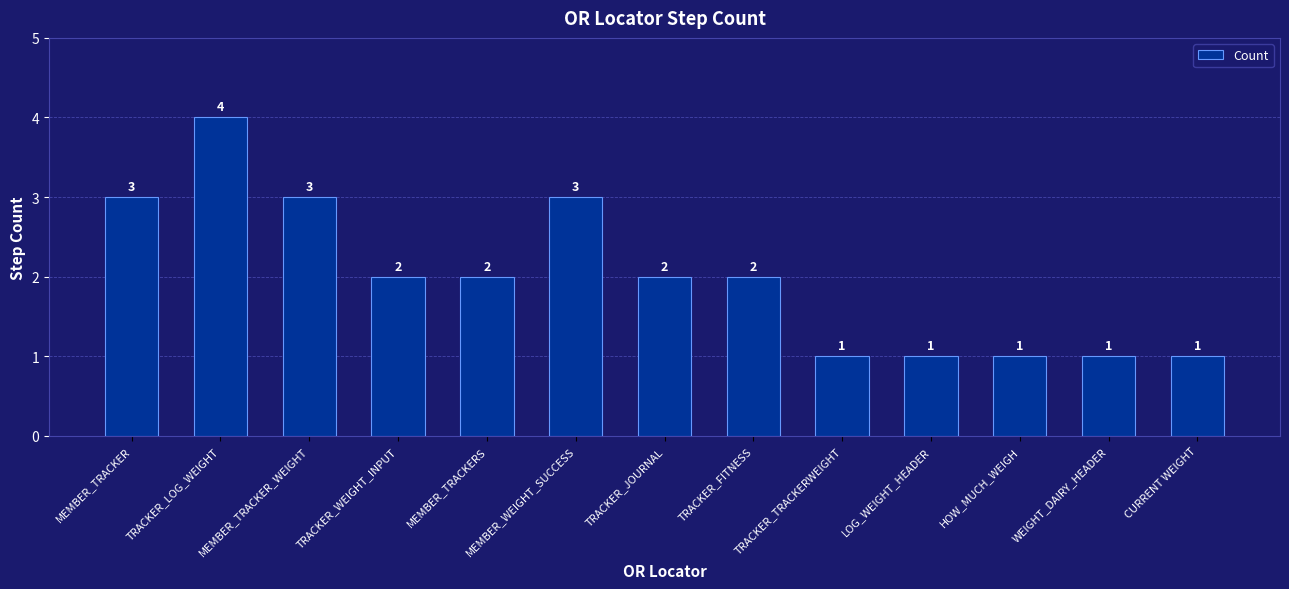

Are the bars horizontal?

No